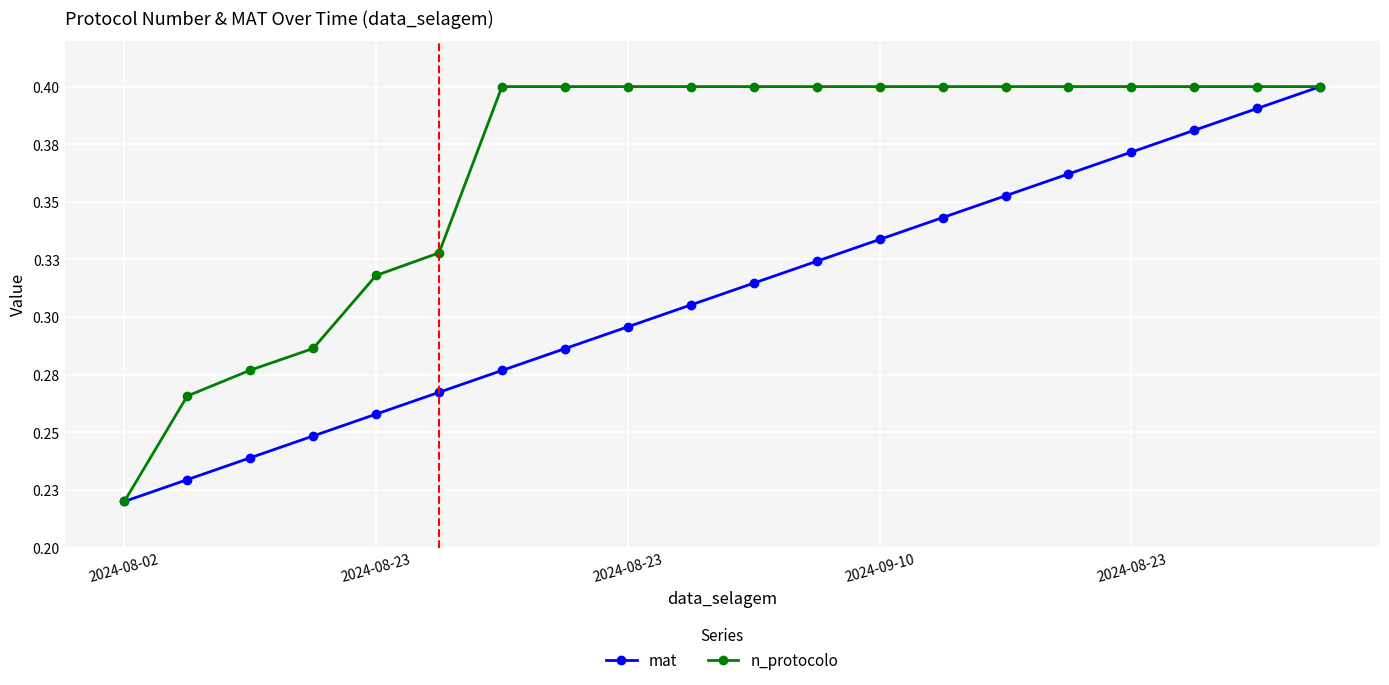

True or false: n_protocolo and mat intersect in this chart.

False